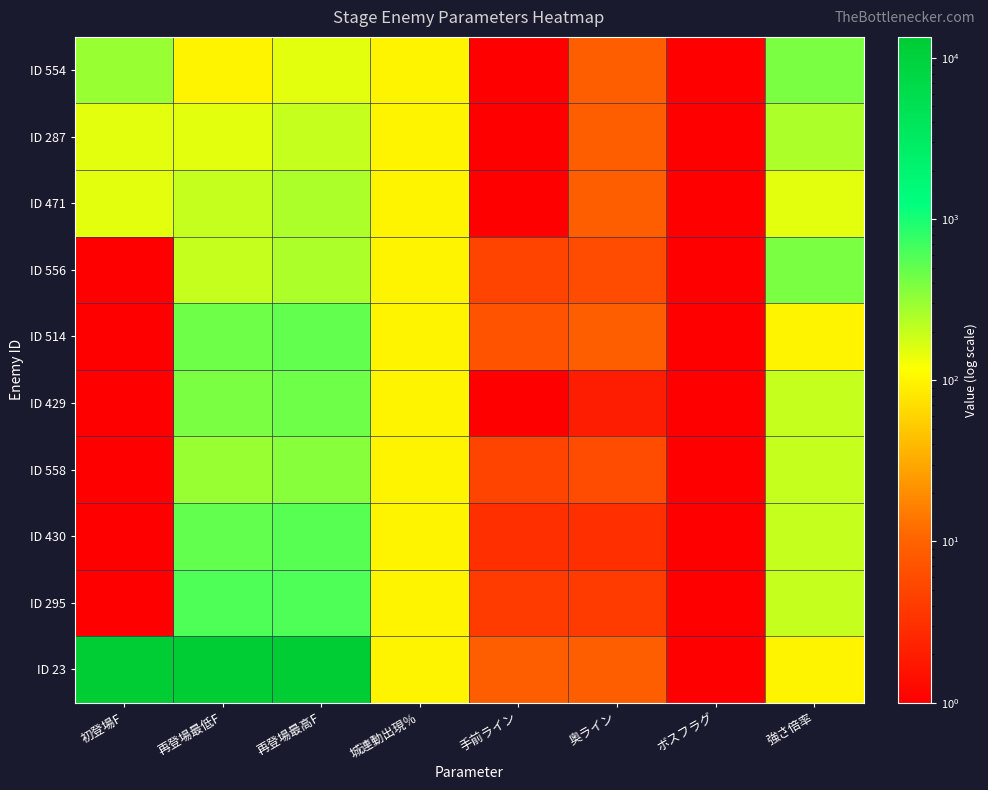

At which category is the sum across all series the highest?

再登場最高F